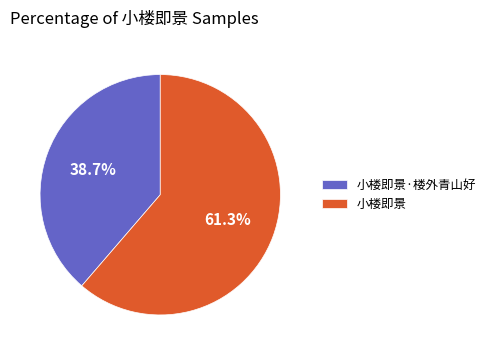

To the nearest percent, what portion does 小楼即景 represent?

61%